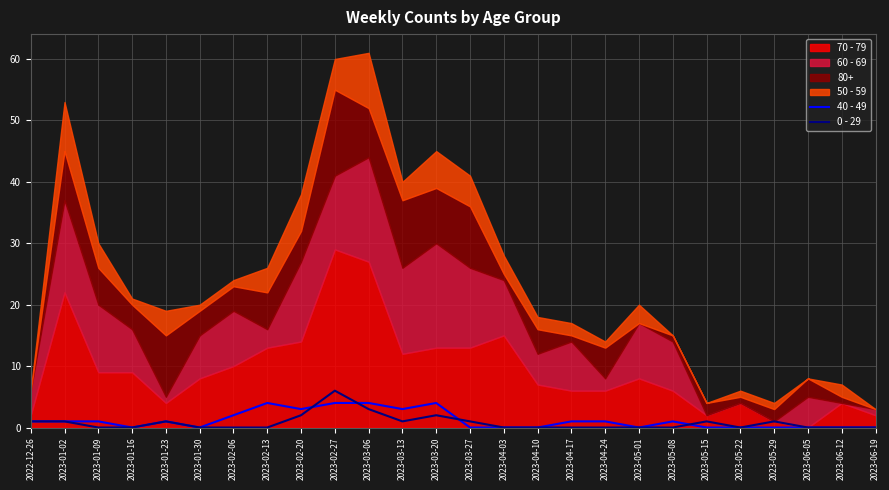

What is the label of the 5th point from the left?

2023-01-23